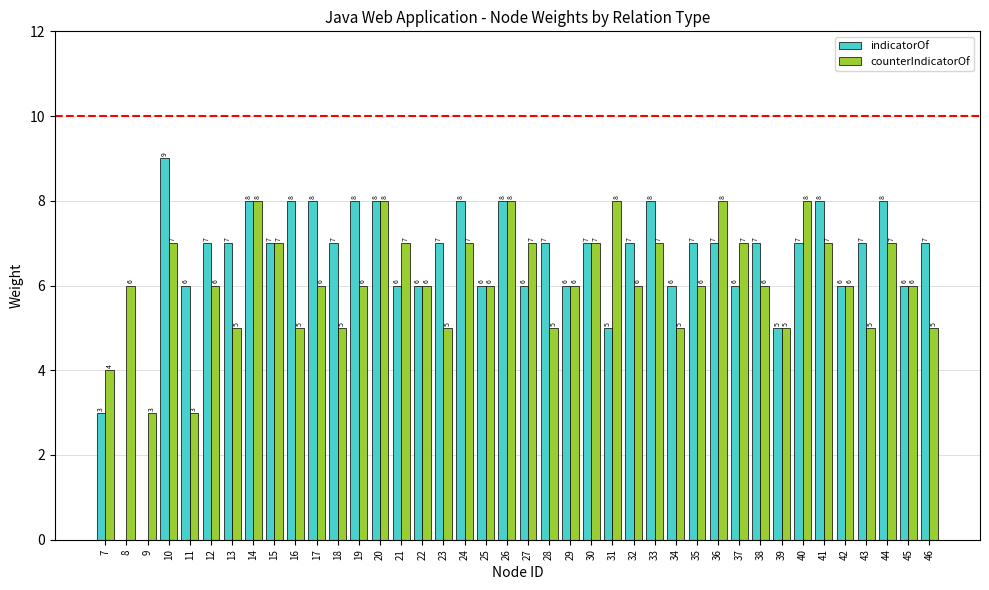

At which category does the chart reach its peak across all series?

10